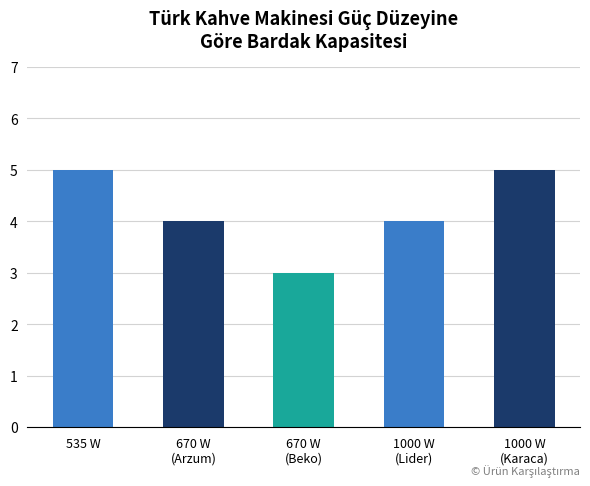

What is the value of the 5th bar from the left?

5